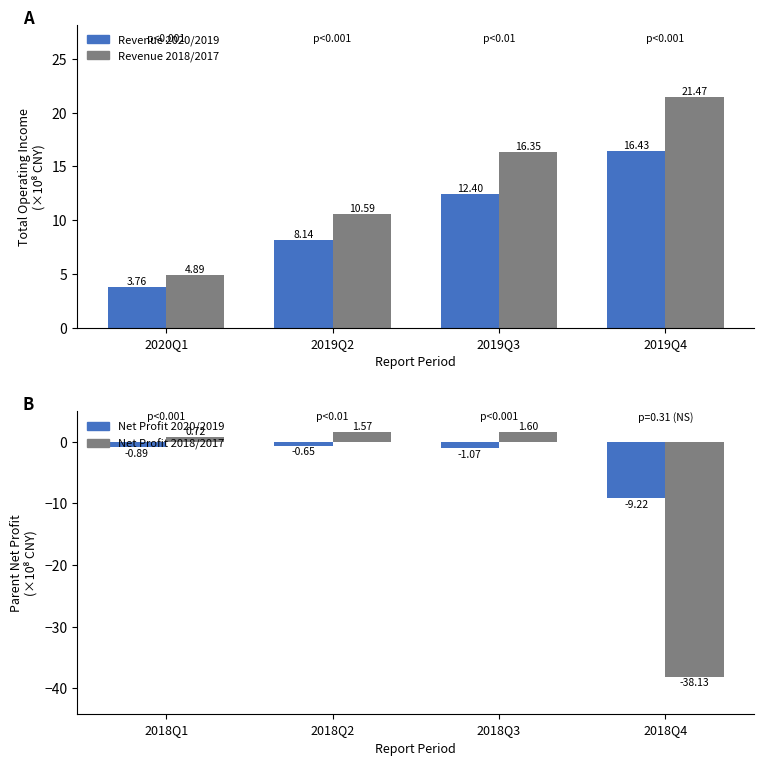

Which series has the widest spread of values?

PARENT_NETPROFIT (2018-2017)